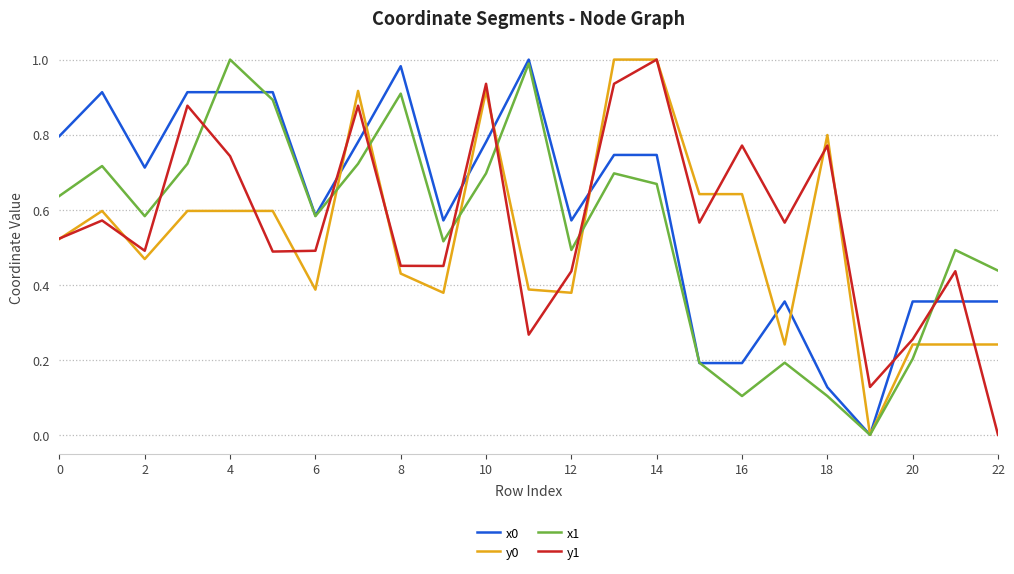

Between 0 and 6, which series saw the biggest shift?

x0